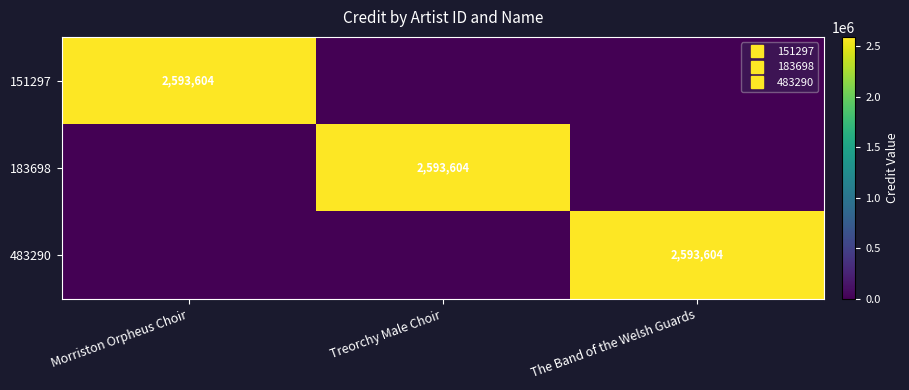

What is the average value of the 483290 series?

864535